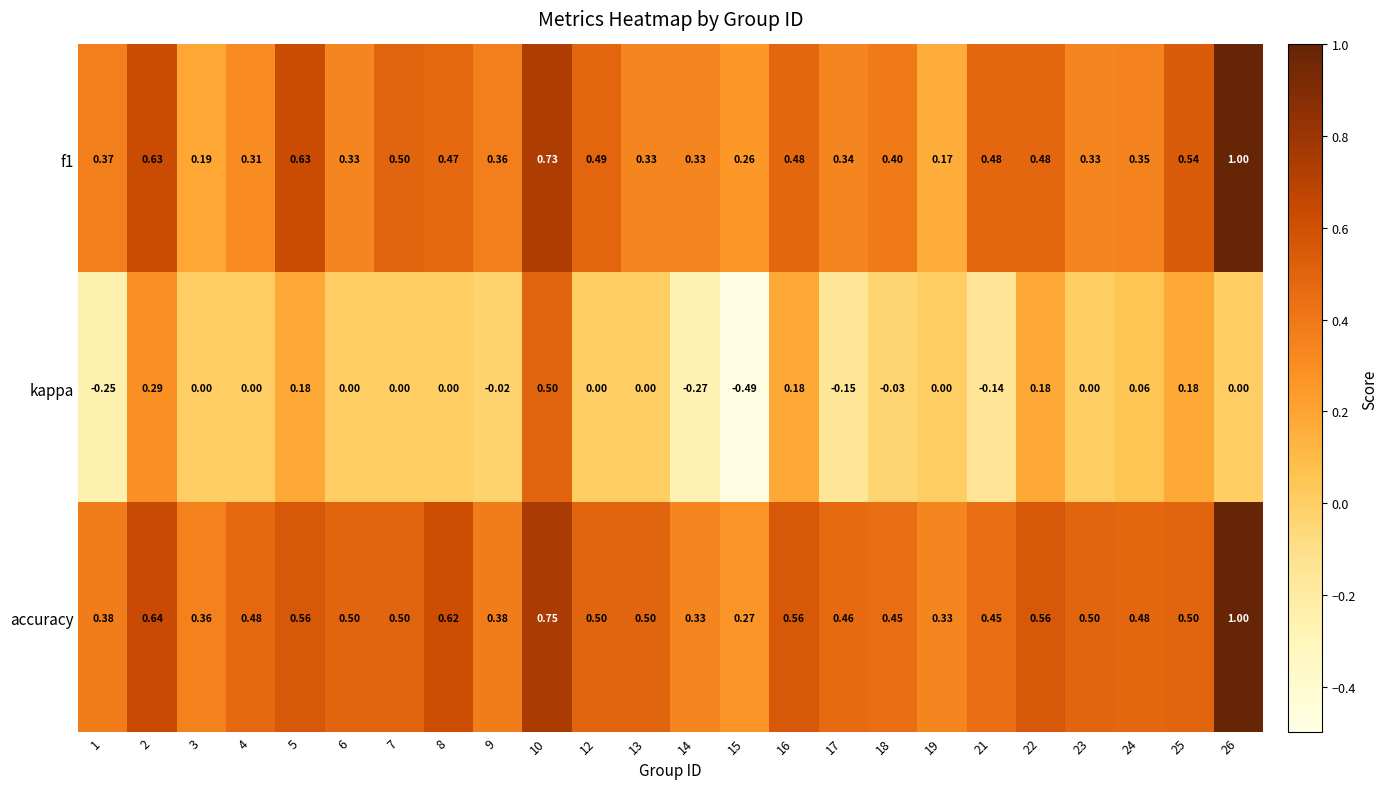

Rank the series at 9 from lowest to highest value.

kappa, f1, accuracy